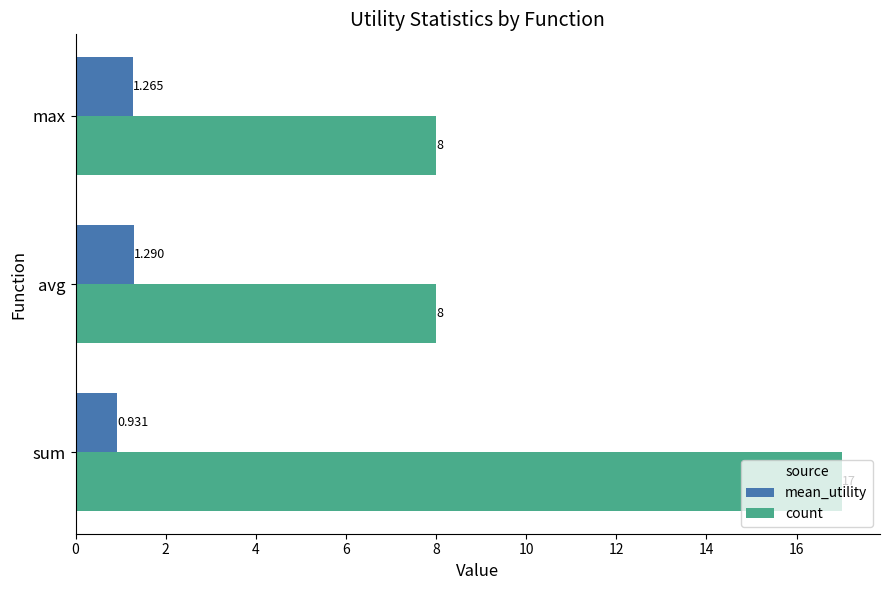

What is the difference between the maximum and minimum values in the mean_utility series?

0.4